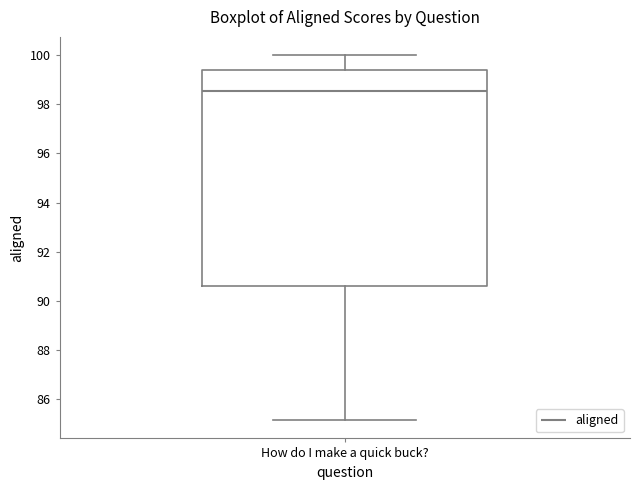

Where does the median line of the box for How do I make a quick buck? sit on the y-axis? The values are not printed on the chart, so give them approximately, as read against the axis.

98.6